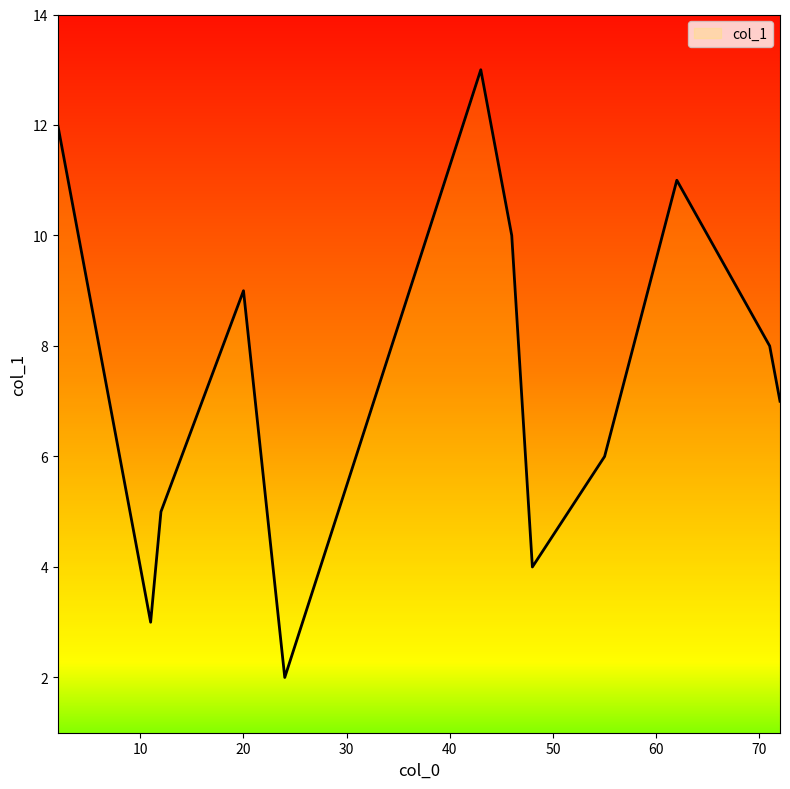

What is the maximum value shown in the chart?

13